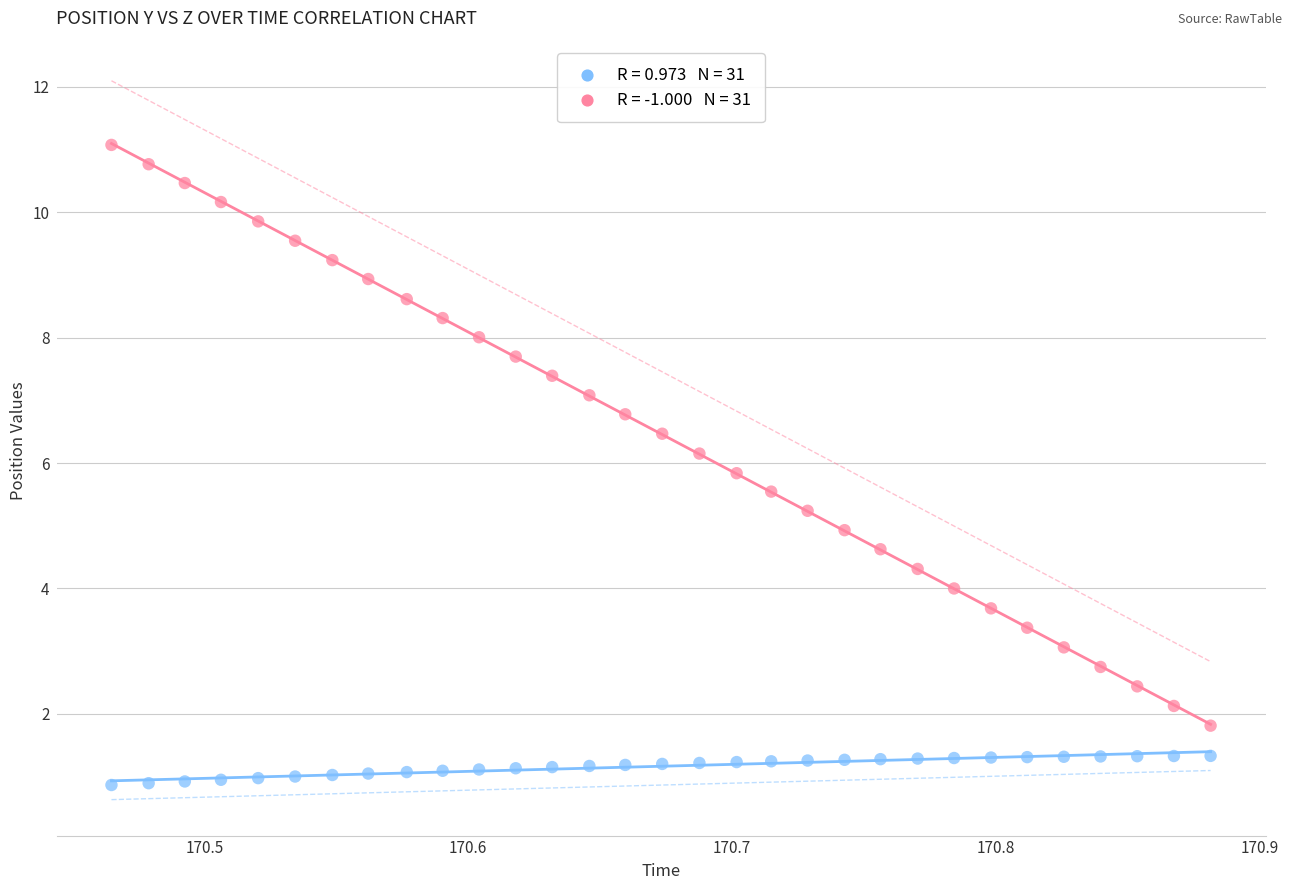

Across all data points, what is the range of Y values (max minus min)?

10.2